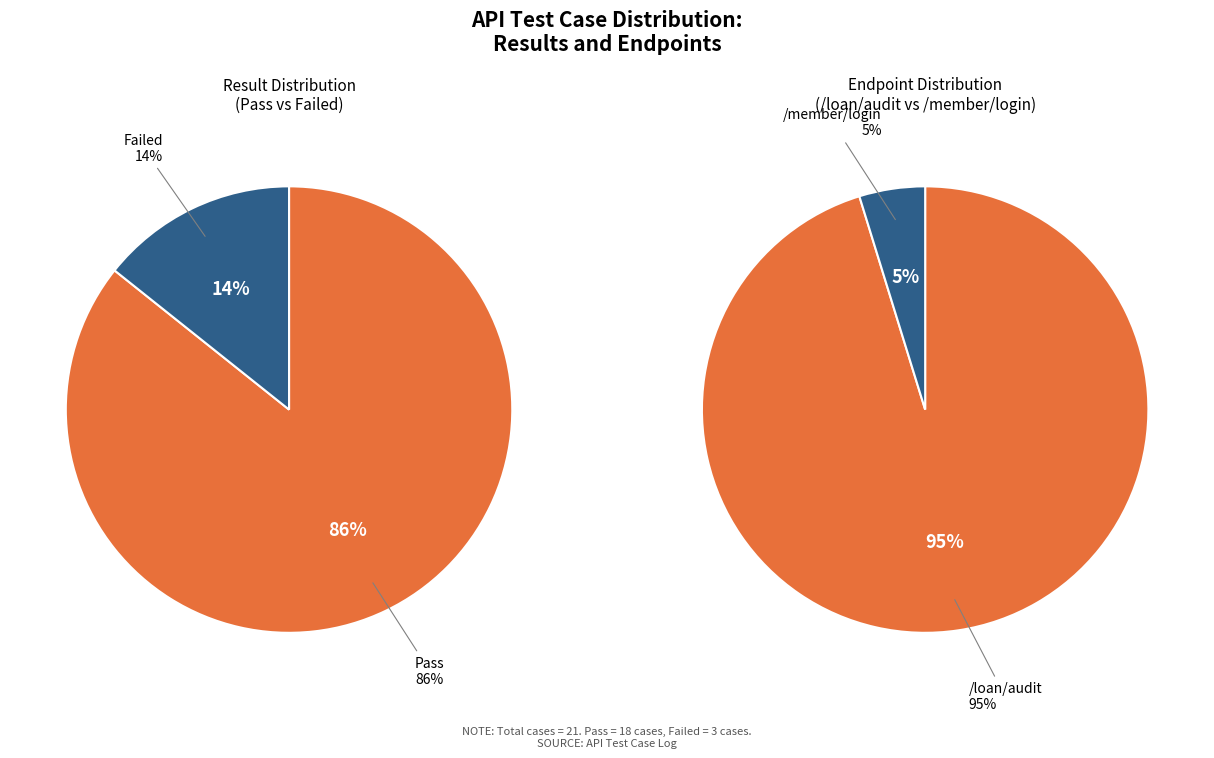

Is Failed the majority of the pie?

No